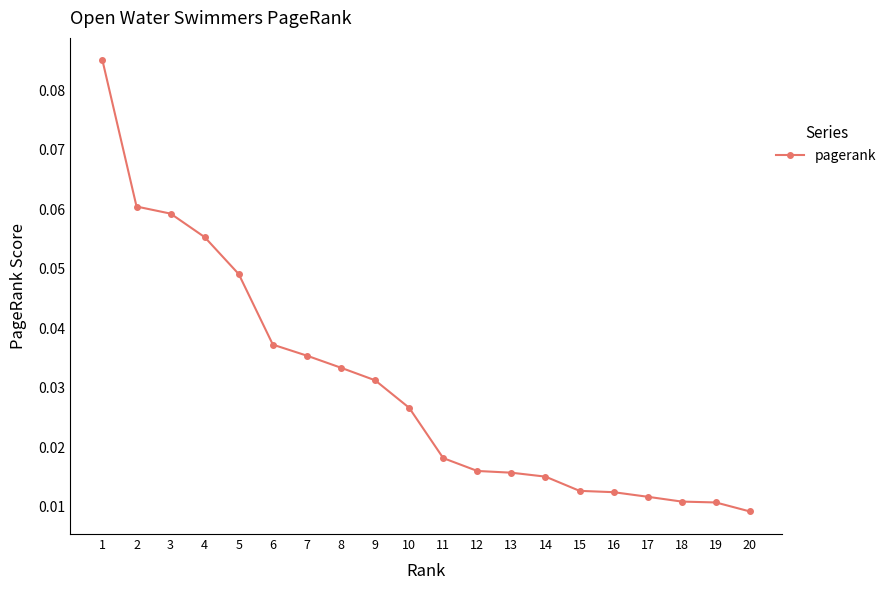

How many values are between 0 and 1?

20